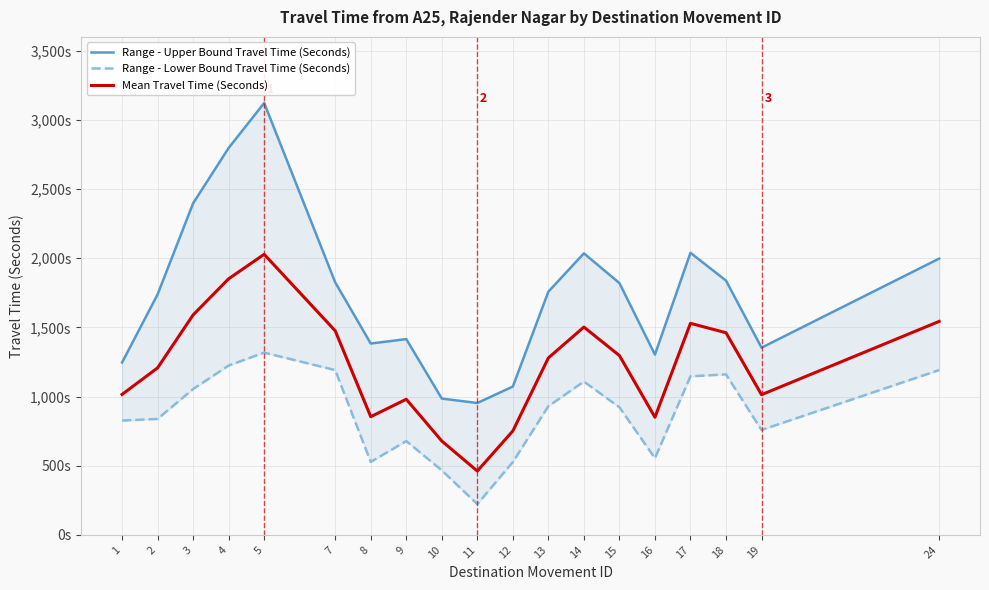

Reading left to right, list all the values displayed in this chart.

Range - Upper Bound Travel Time (Seconds): 1=1246	2=1738	3=2397	4=2797	5=3122	7=1825	8=1383	9=1415	10=985	11=953	12=1072	13=1758	14=2035	15=1820	16=1303	17=2039	18=1838	19=1353	24=1997
Range - Lower Bound Travel Time (Seconds): 1=826	2=838	3=1054	4=1224	5=1317	7=1191	8=527	9=678	10=466	11=222	12=526	13=930	14=1108	15=922	16=554	17=1146	18=1160	19=758	24=1191
Mean Travel Time (Seconds): 1=1015	2=1207	3=1590	4=1851	5=2028	7=1475	8=854	9=980	10=678	11=461	12=751	13=1279	14=1502	15=1296	16=850	17=1529	18=1461	19=1013	24=1543